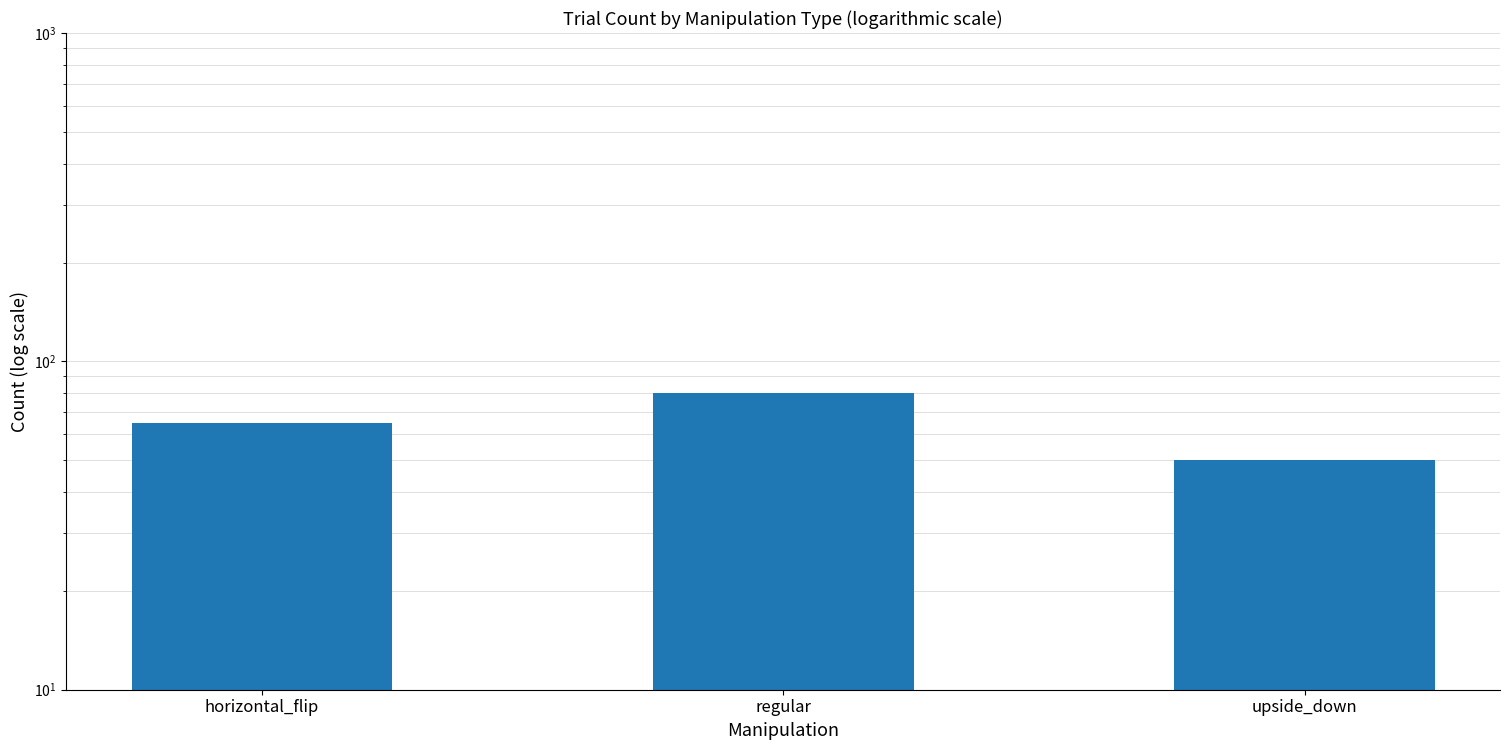

What is the smallest value displayed?

50